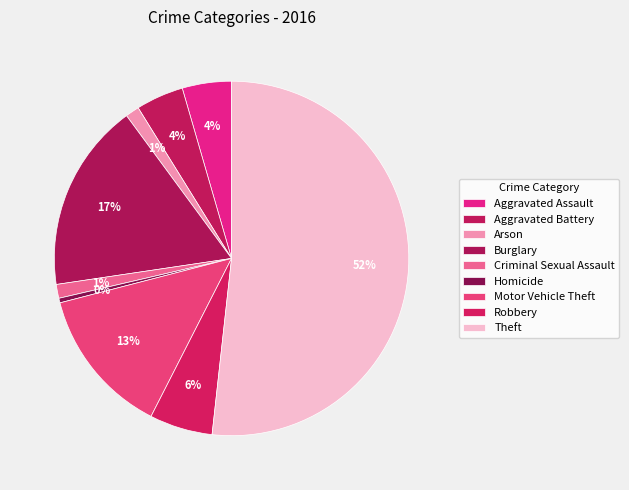

To the nearest percent, what is the combined percentage of Criminal Sexual Assault and Burglary?

19%